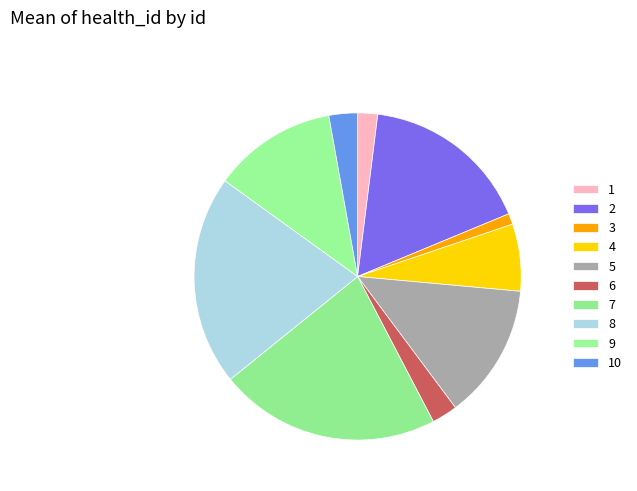

Count the number of slices in the pie.

10